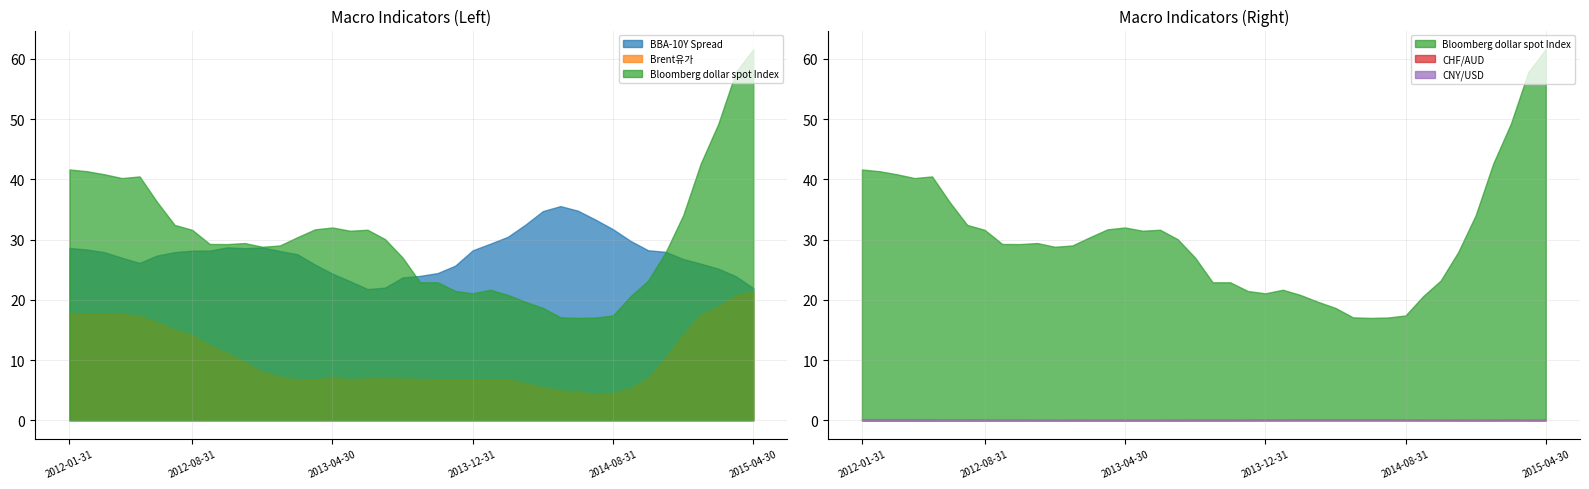

What is the highest value of the BBA-10Y Spread series?

35.6